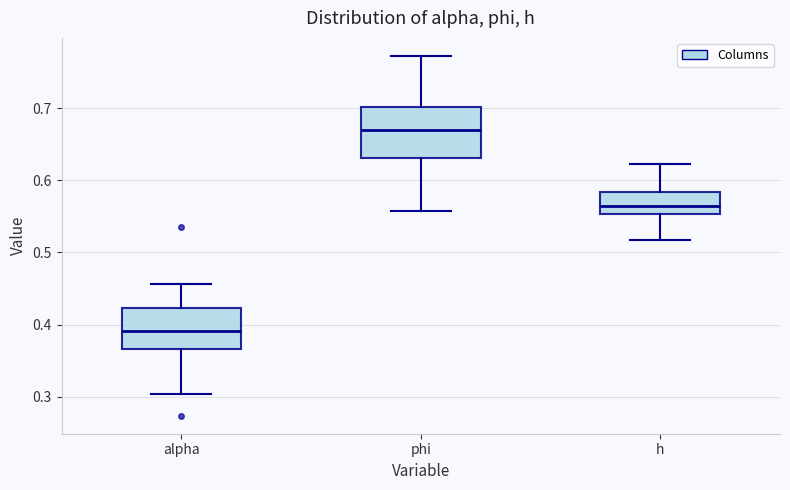

Which box's median line is the highest?

phi